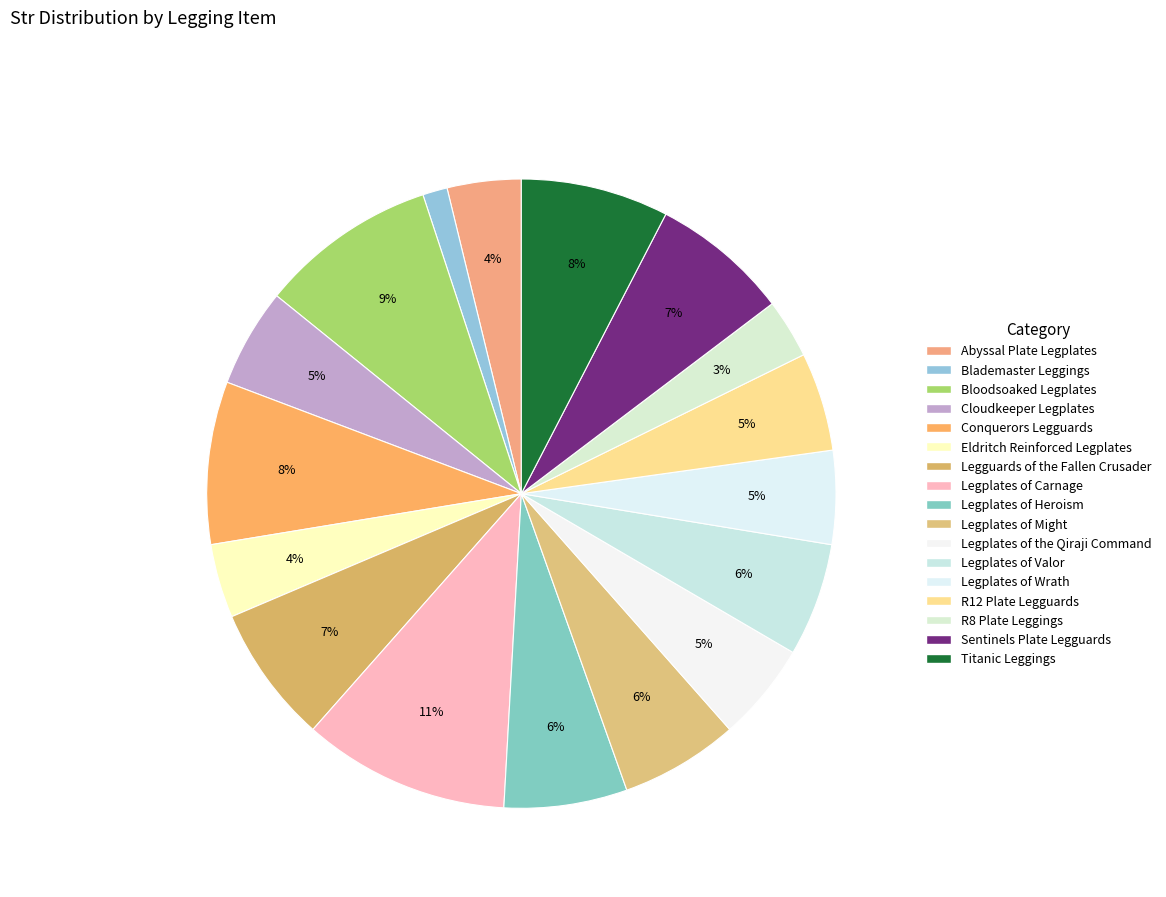

How many segments does this pie chart have?

17